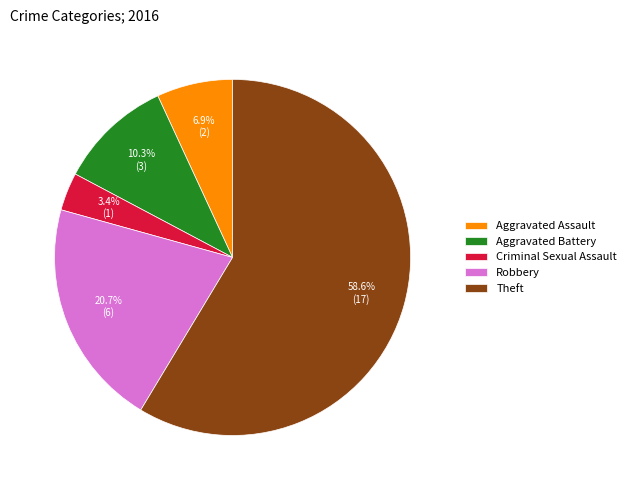

To the nearest percent, what portion does Robbery represent?

21%